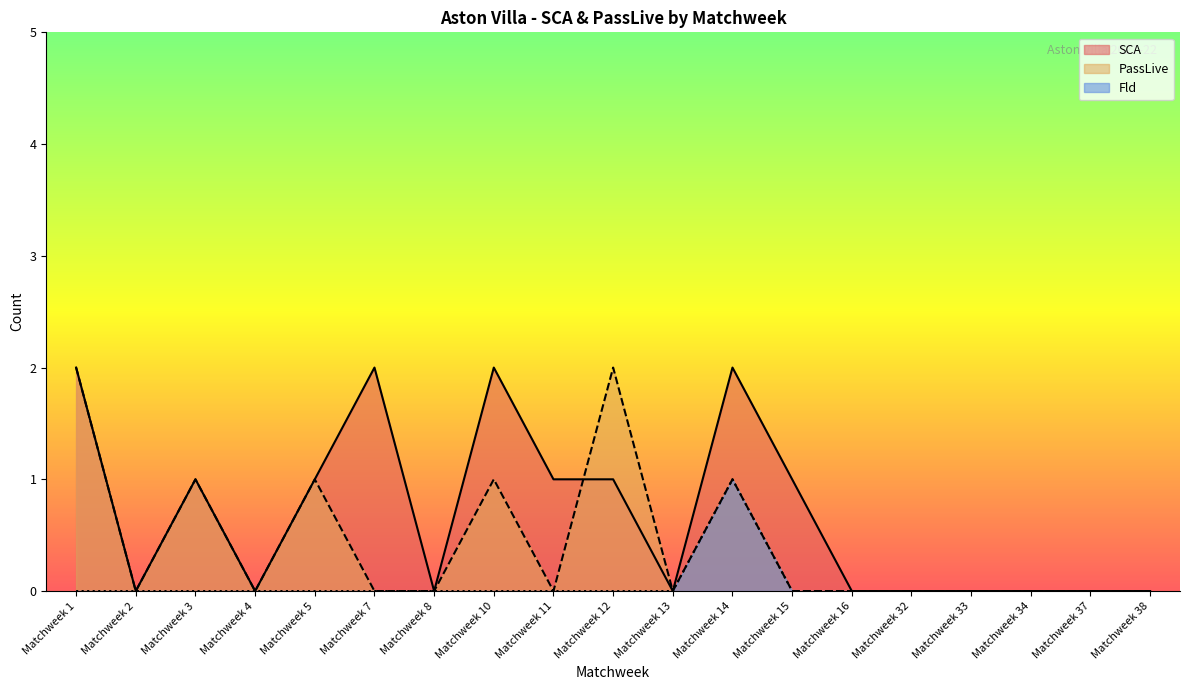

What is the difference between the maximum and minimum values?

2